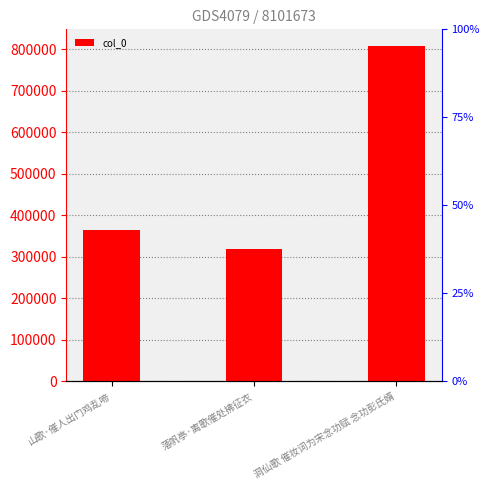

Read the value at 落帆亭·离歌催处拂征衣, to the nearest 10.

319270